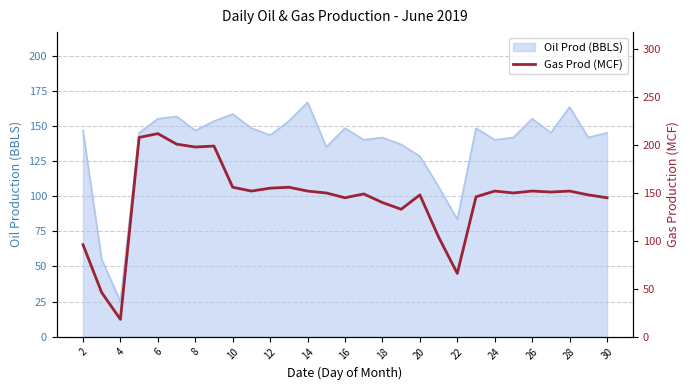

Does the chart display data point markers on the line(s)?

No